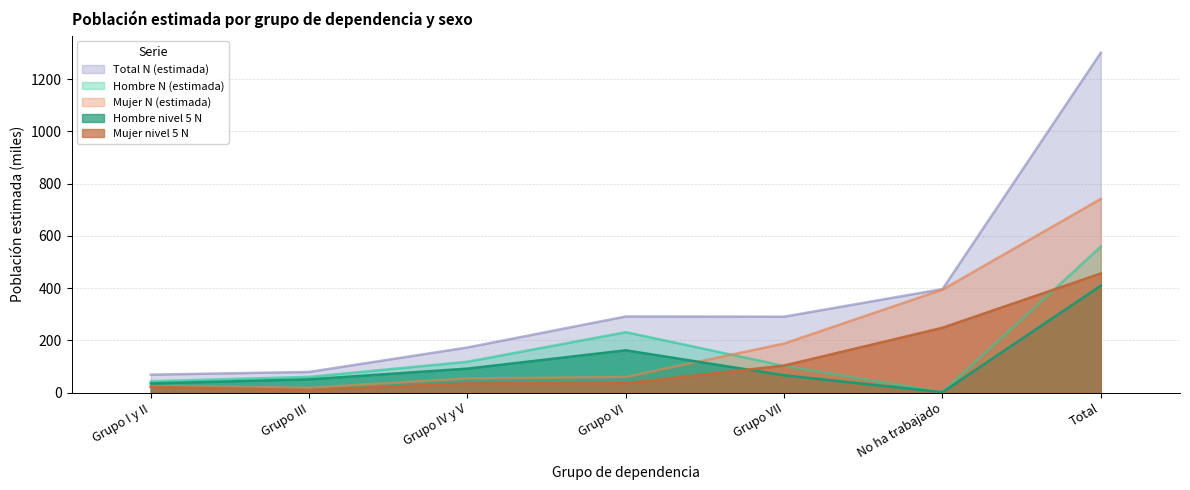

Rank the series at Grupo VI from lowest to highest value.

Mujer nivel 5 N, Mujer N (estimada), Hombre nivel 5 N, Hombre N (estimada), Total N (estimada)